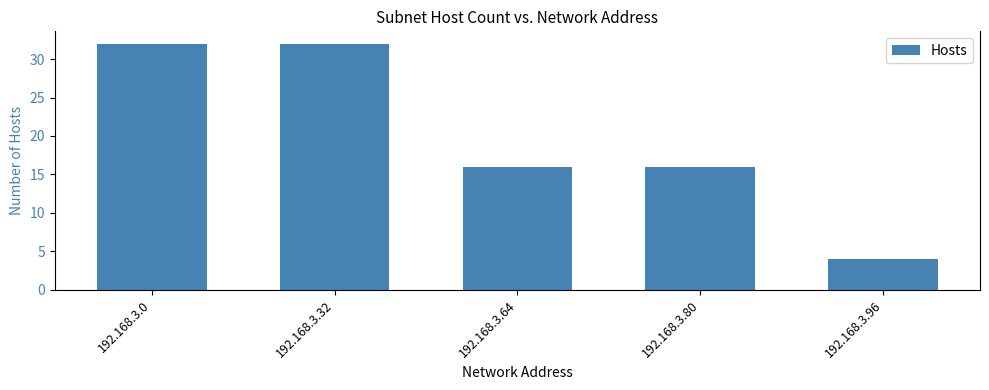

What is the value of the 3rd bar from the left?

16